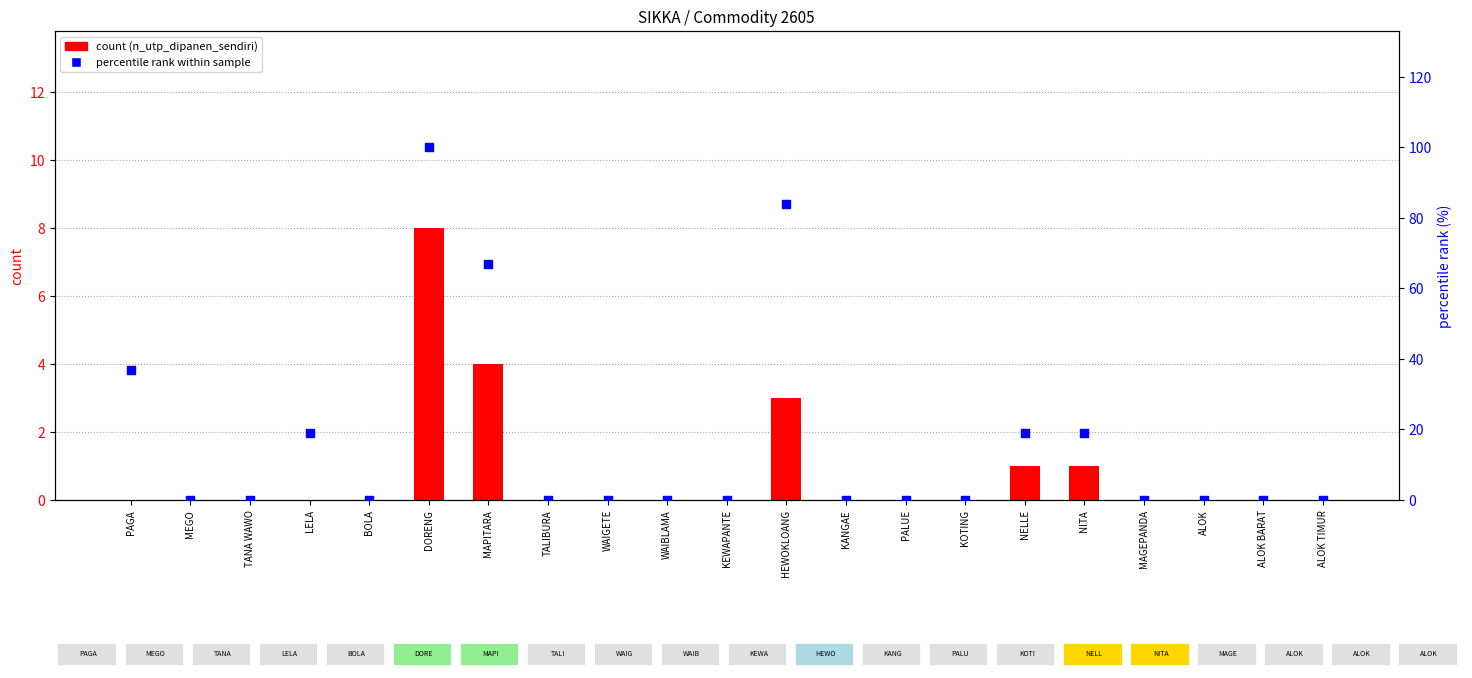

At how many categories does at least one series exceed 50?

3